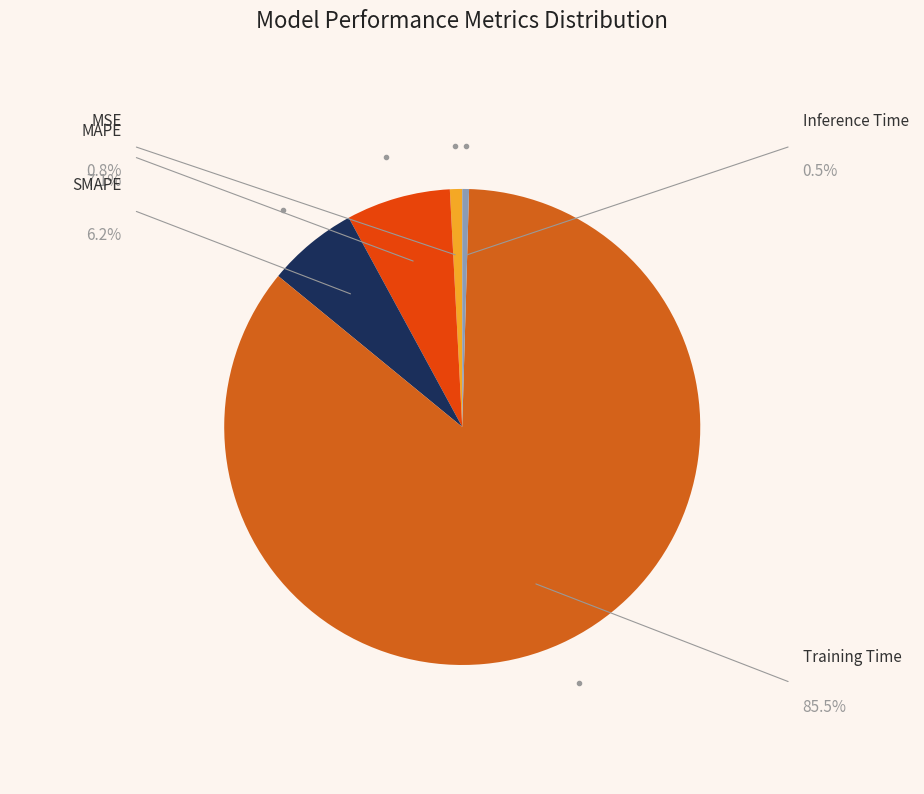

Combined, what portion of the pie is MAPE and MSE?

7.9%